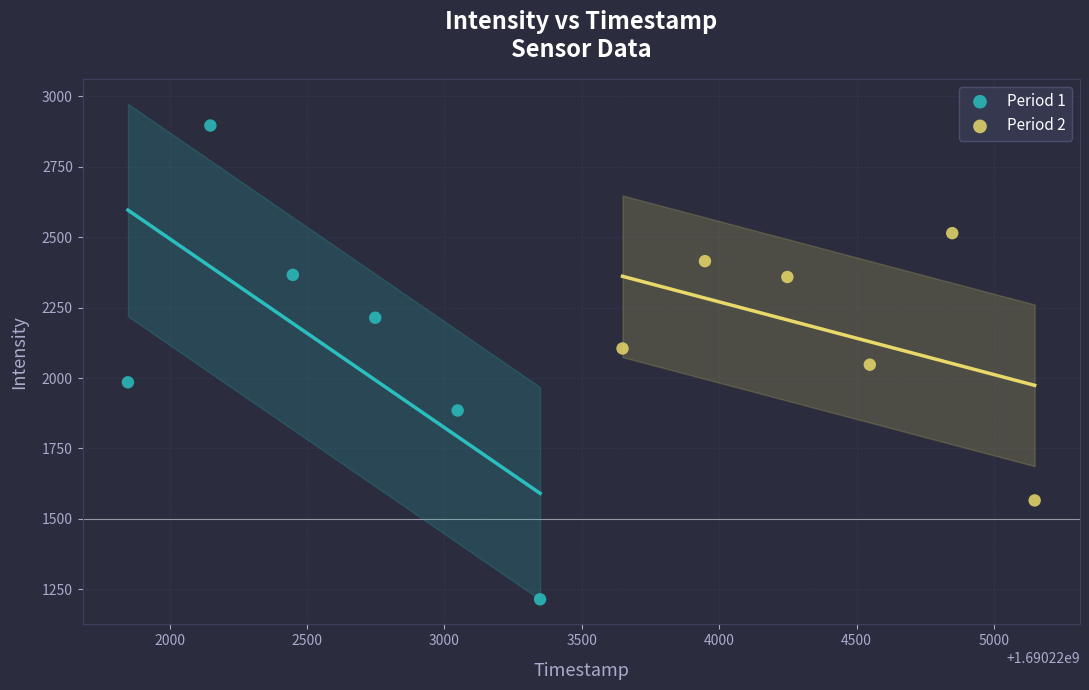

Which series contains the highest Y value?

Period 1